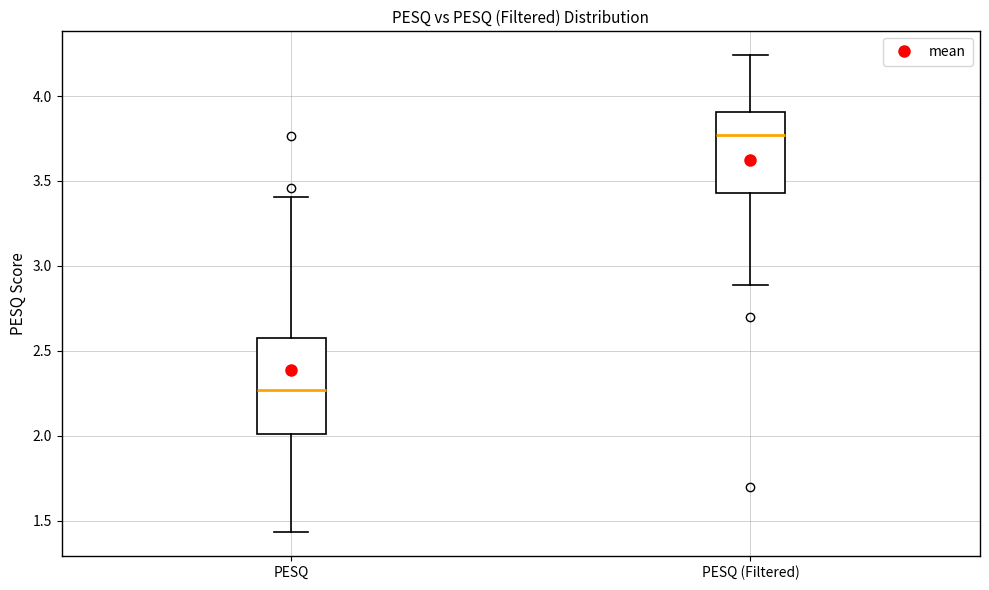

Where is the upper edge of the box for PESQ (Filtered) on the y-axis? The values are not printed on the chart, so give them approximately, as read against the axis.

3.90